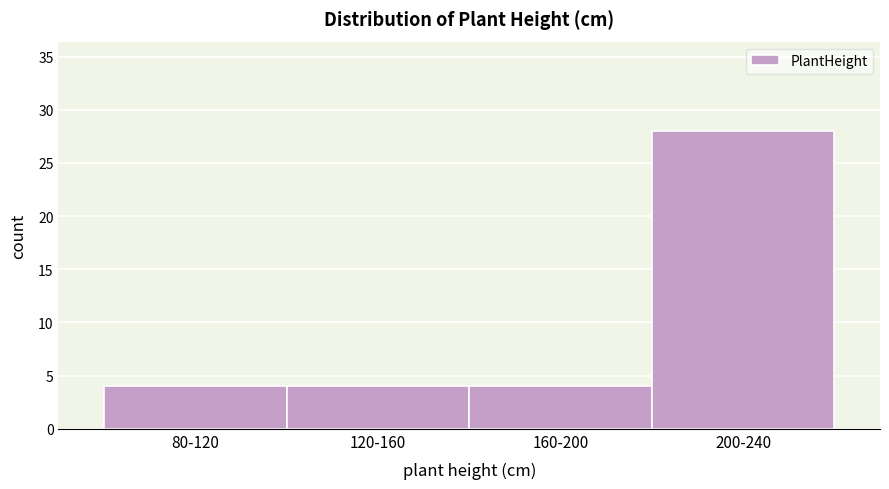

Reading left to right, extract all data points from this chart.

4	4	4	28